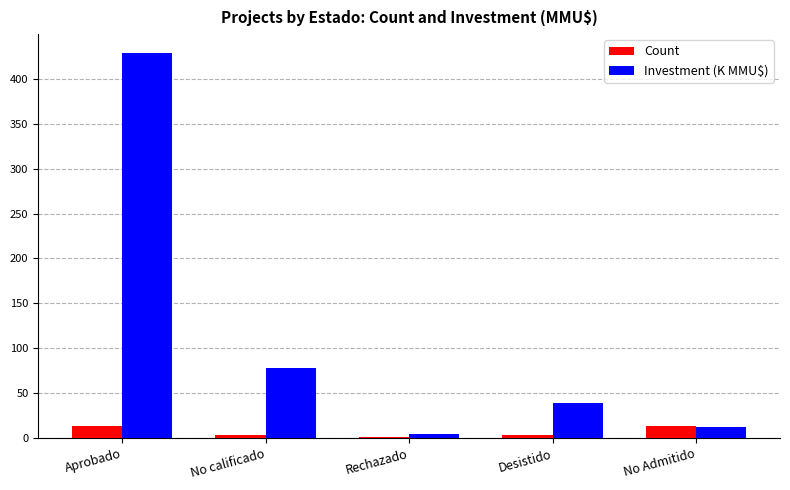

What is the sum of all Count values?

34.0